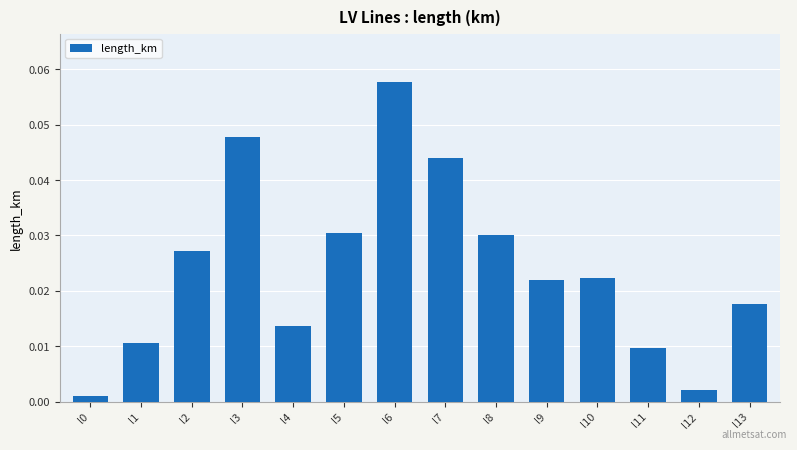

Between l8 and l10, which is larger?

l8